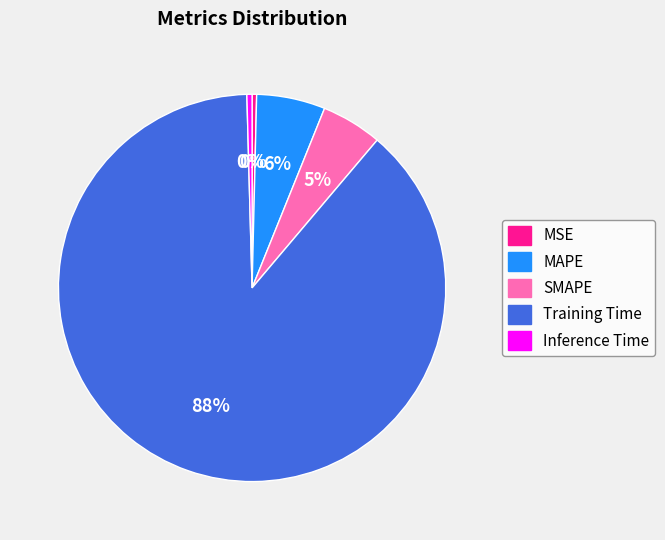

What percentage is the MAPE slice, to the nearest percent?

6%